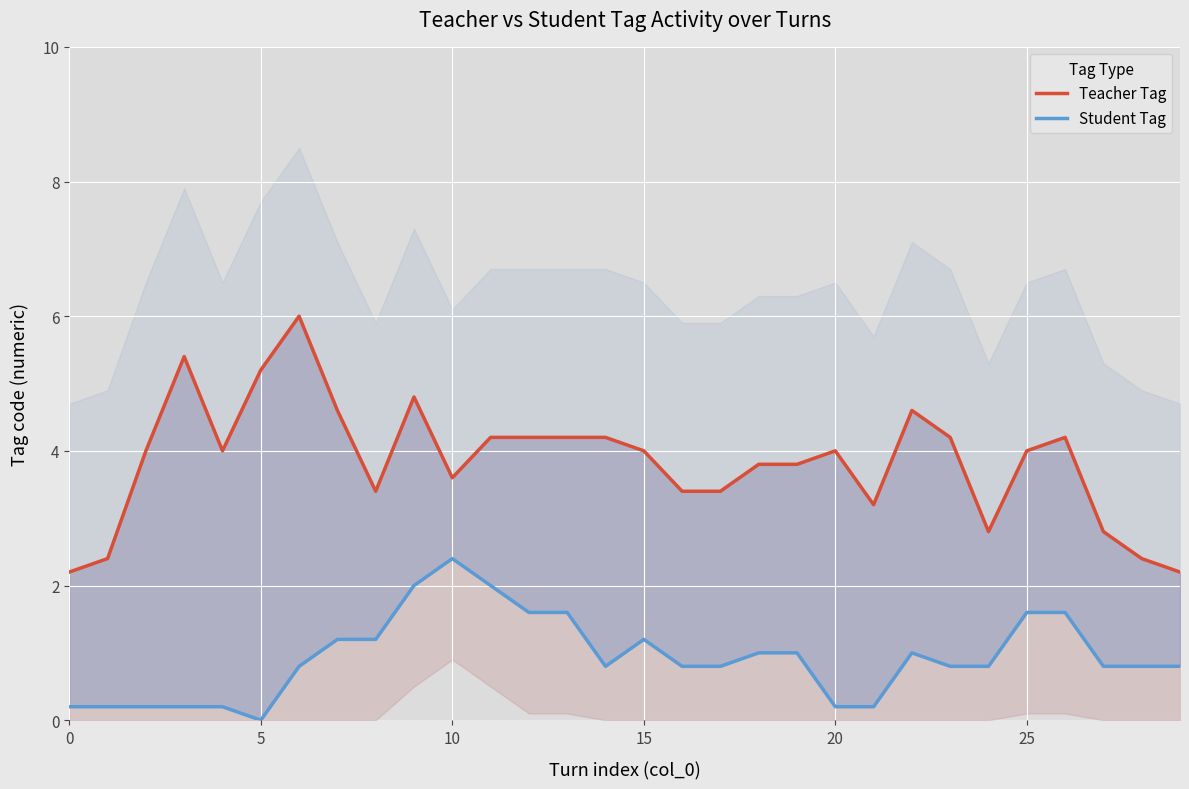

True or false: Teacher Tag and Student Tag intersect in this chart.

False